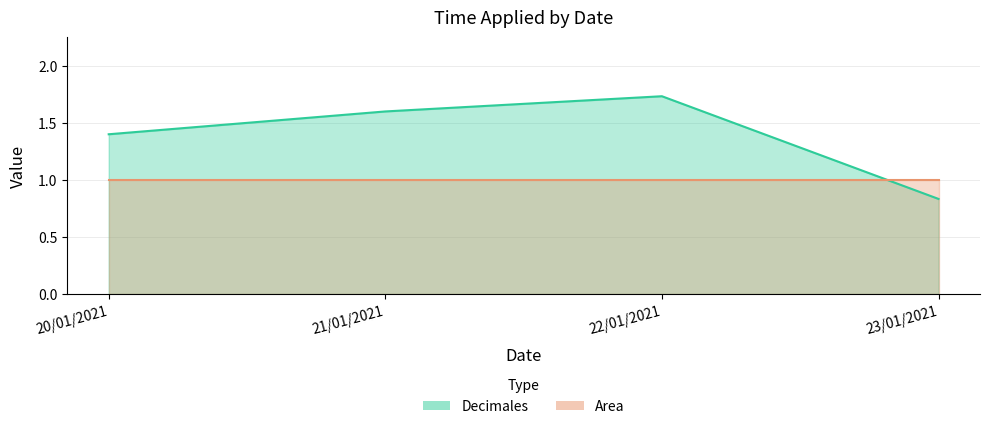

What is the change in value from 20/01/2021 to 21/01/2021?

+0.2